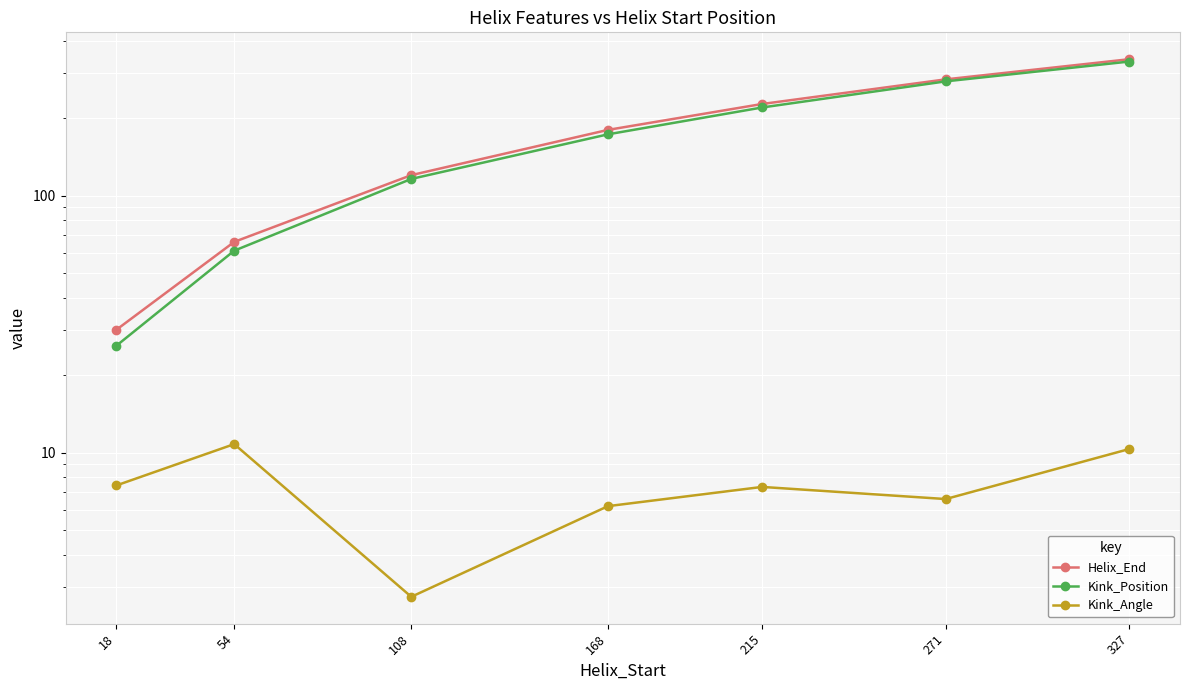

What are all the series names shown in the legend?

Helix_End, Kink_Position, Kink_Angle